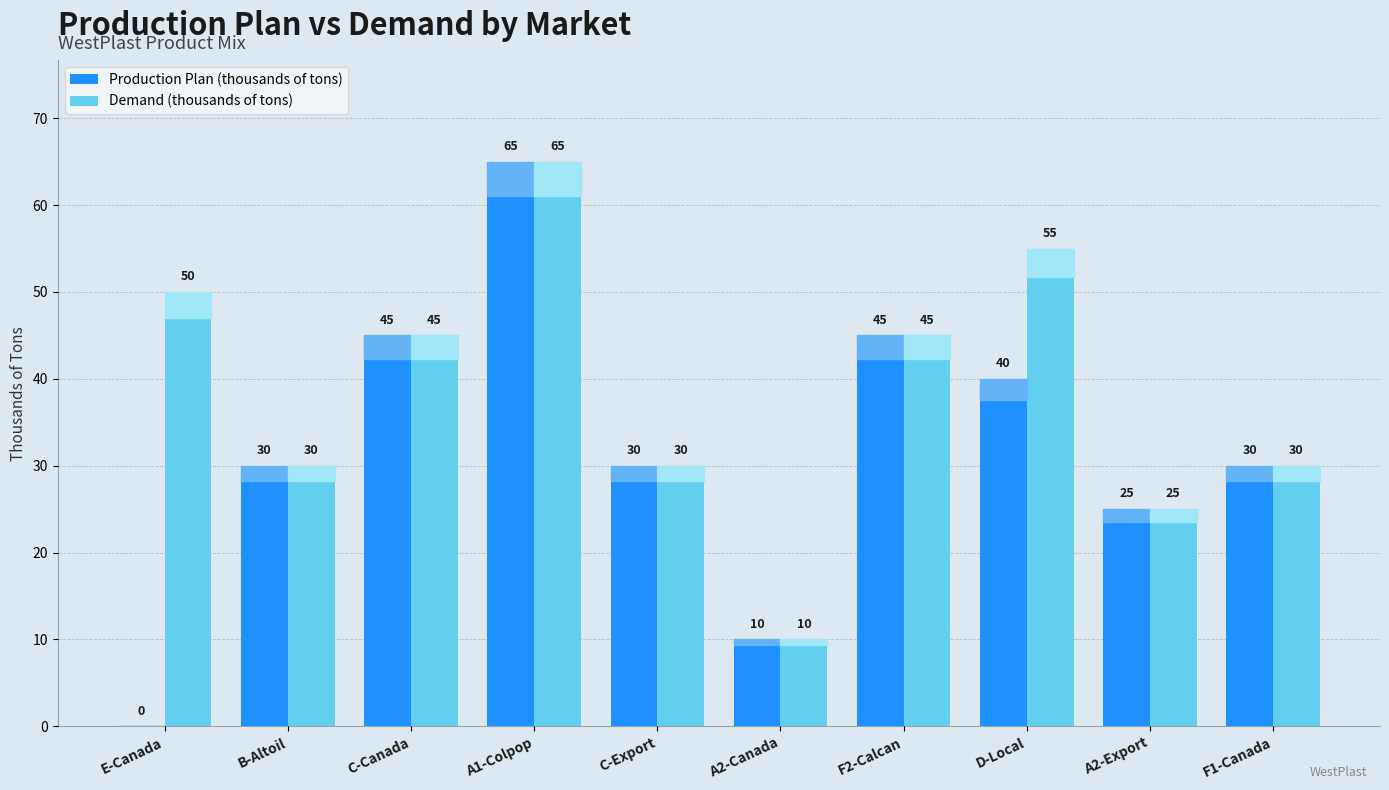

Count the number of data series in this chart.

2